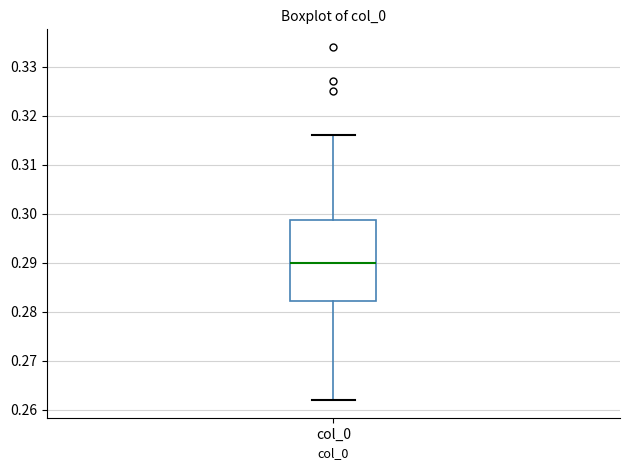

Where does the lower whisker of the box for col_0 end on the y-axis? The values are not printed on the chart, so give them approximately, as read against the axis.

0.262